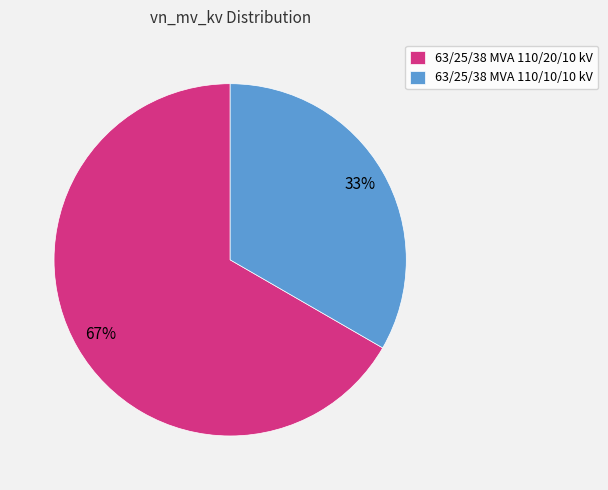

Is the sum of 63/25/38 MVA 110/10/10 kV and 63/25/38 MVA 110/20/10 kV greater than half?

Yes